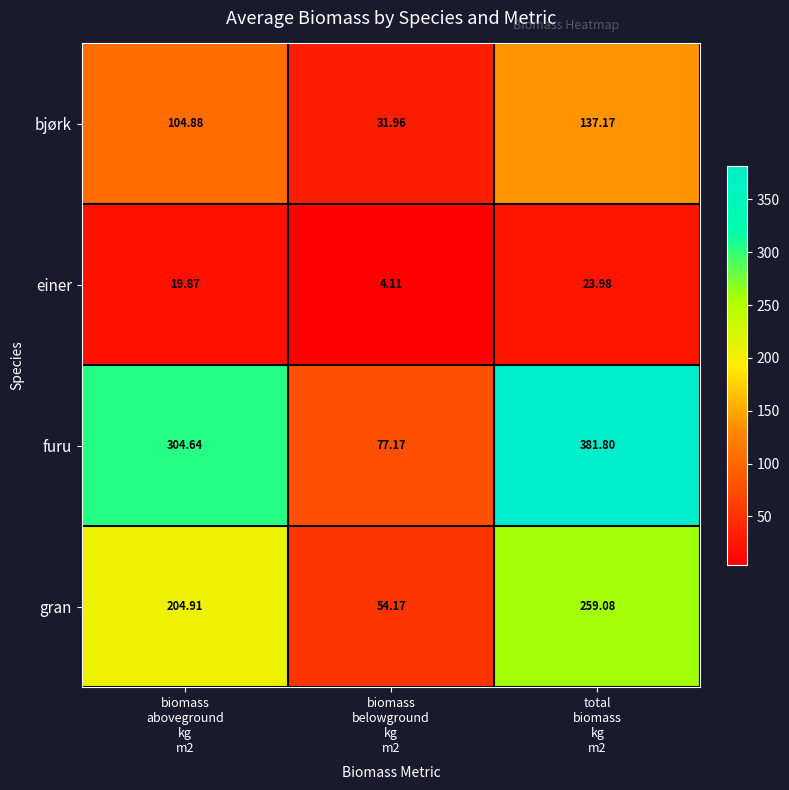

Which series has the widest spread of values?

furu